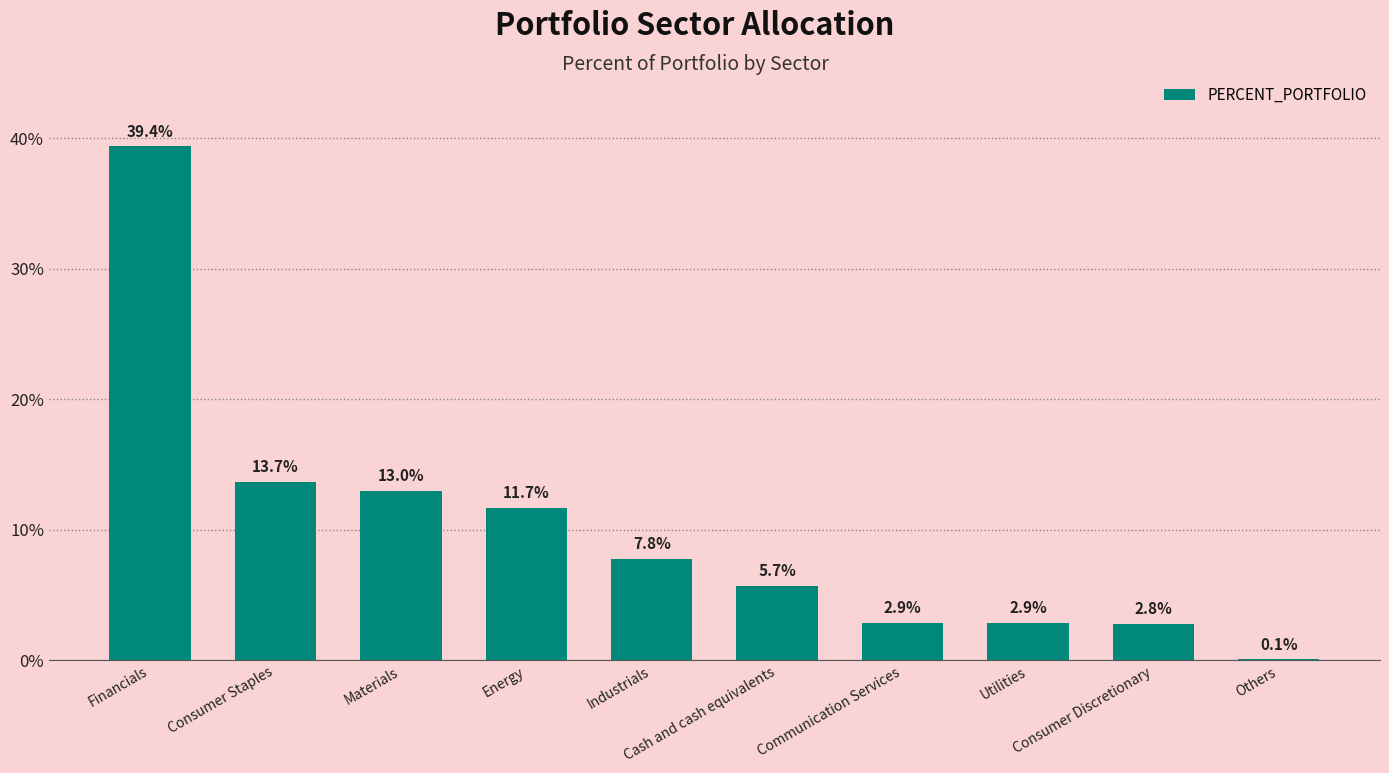

Where does the data first go above 7?

Financials